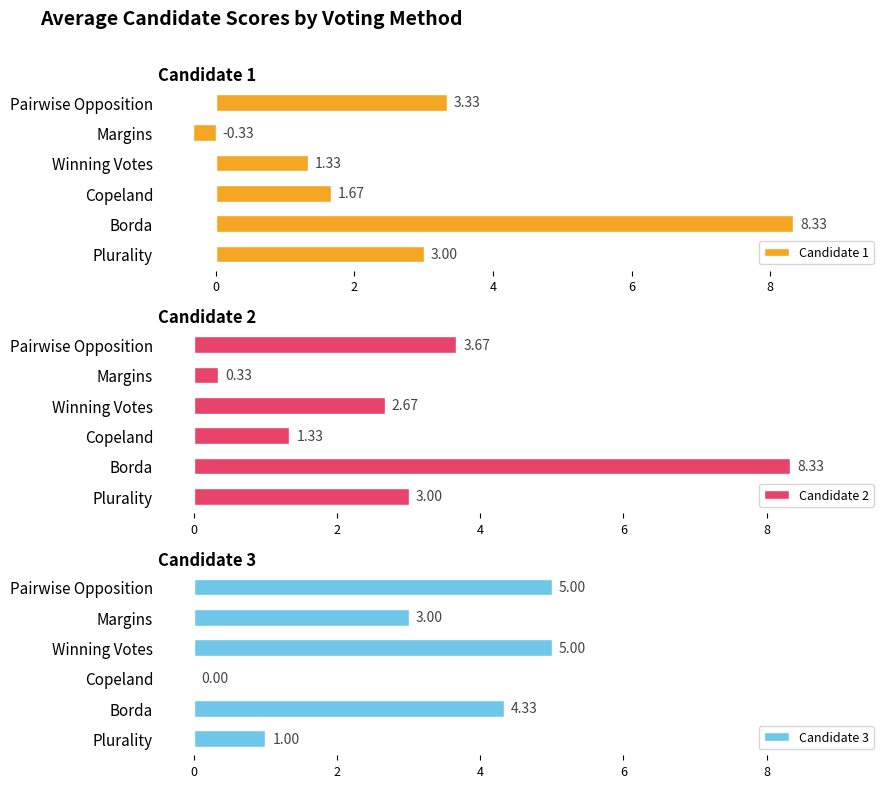

Where is Candidate 3 nearest to the value 2?

Plurality